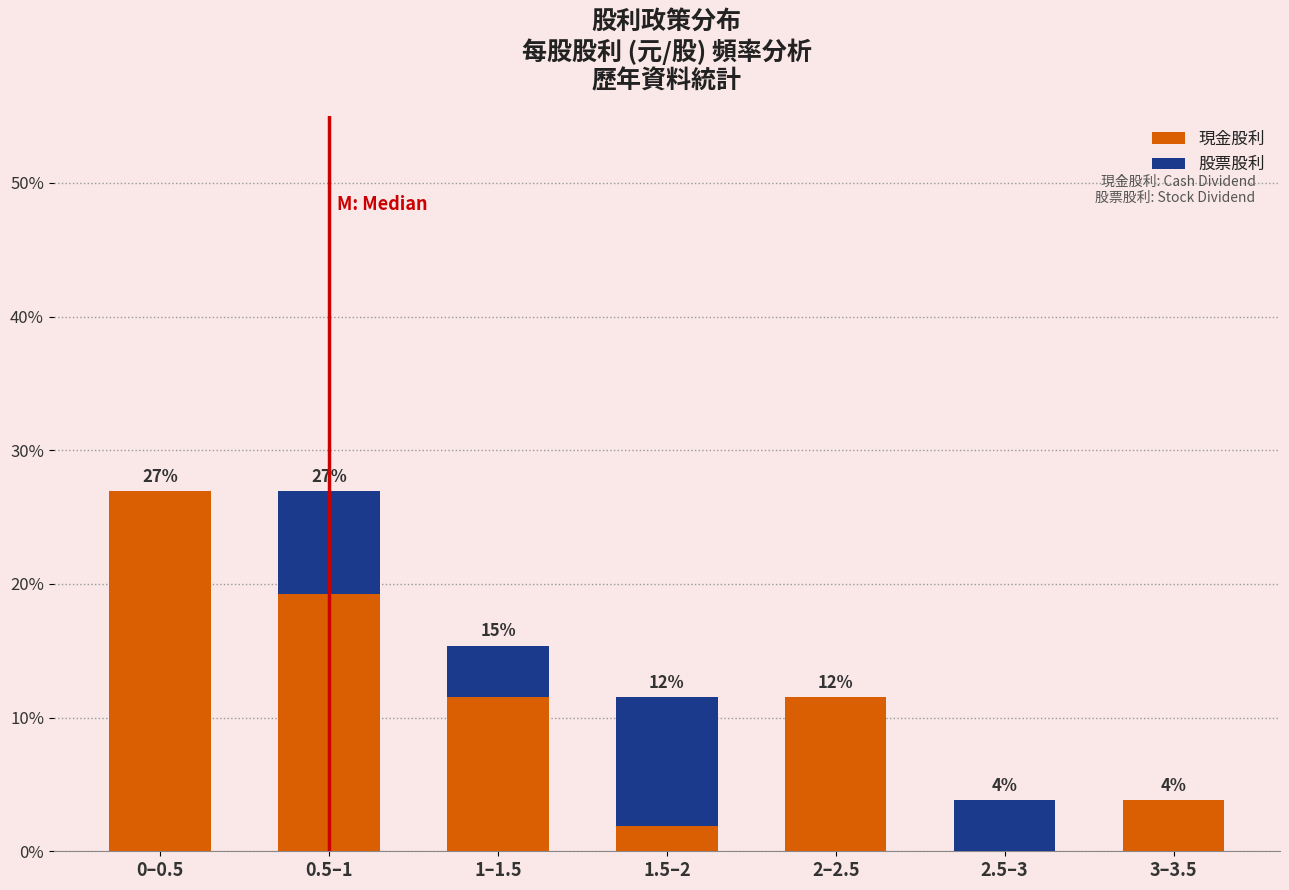

What are all the series names shown in the legend?

現金股利, 股票股利